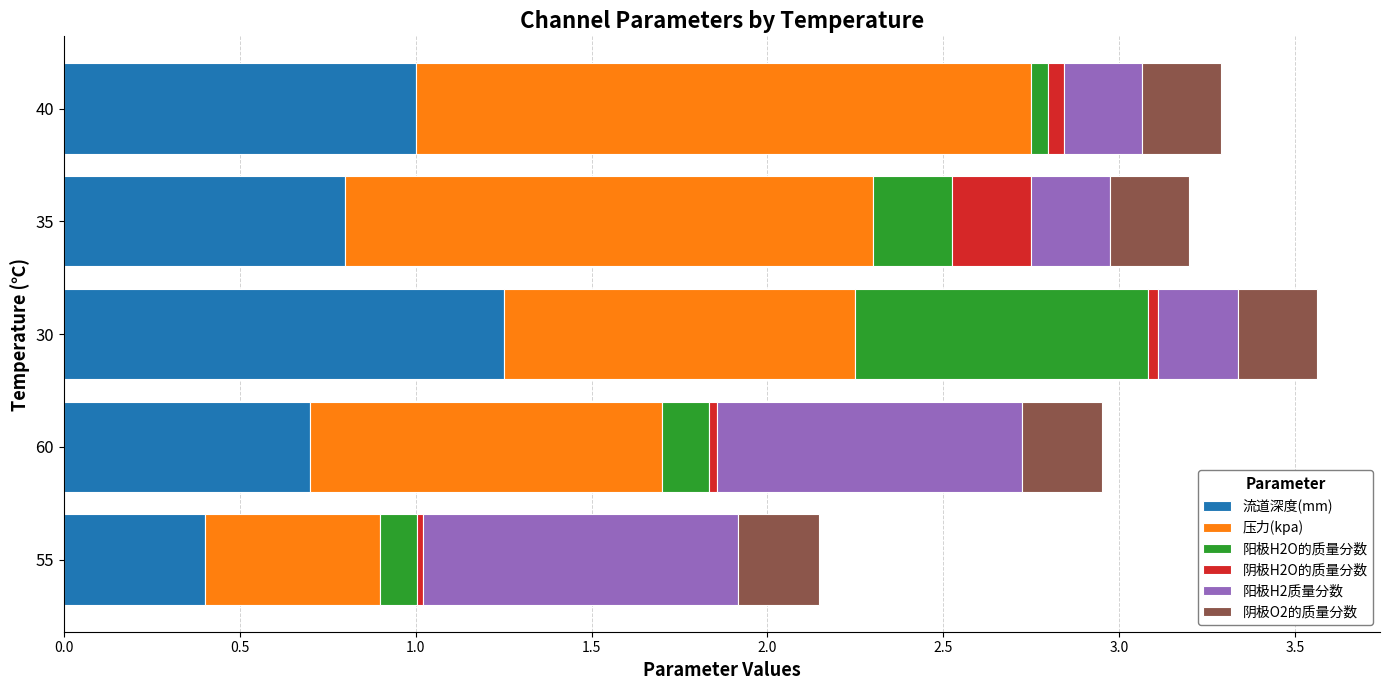

Is it true that 流道深度(mm) equals 0.8 at 35?

True